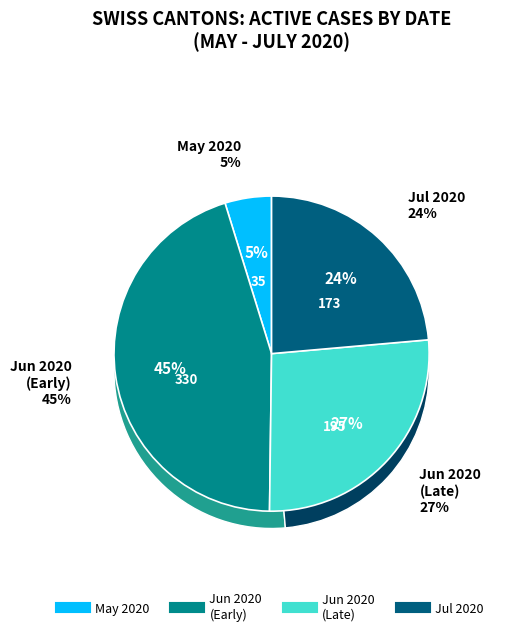

To the nearest percent, what percentage of the pie is 2020-05-31?

5%